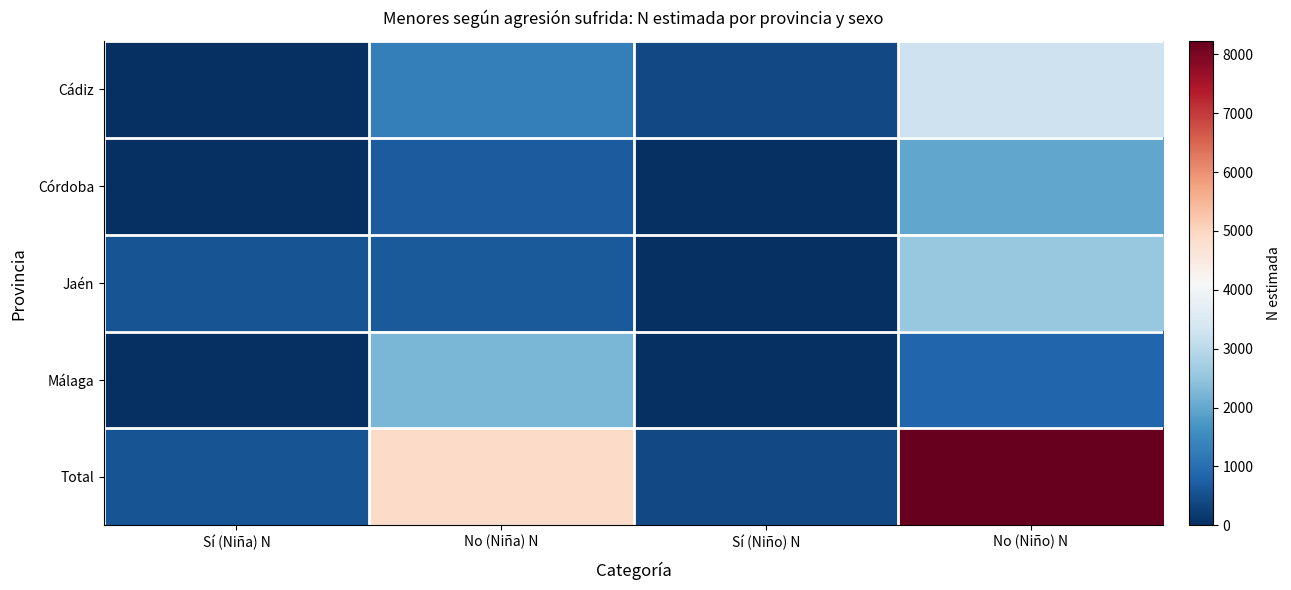

Which series has the widest spread of values?

Total